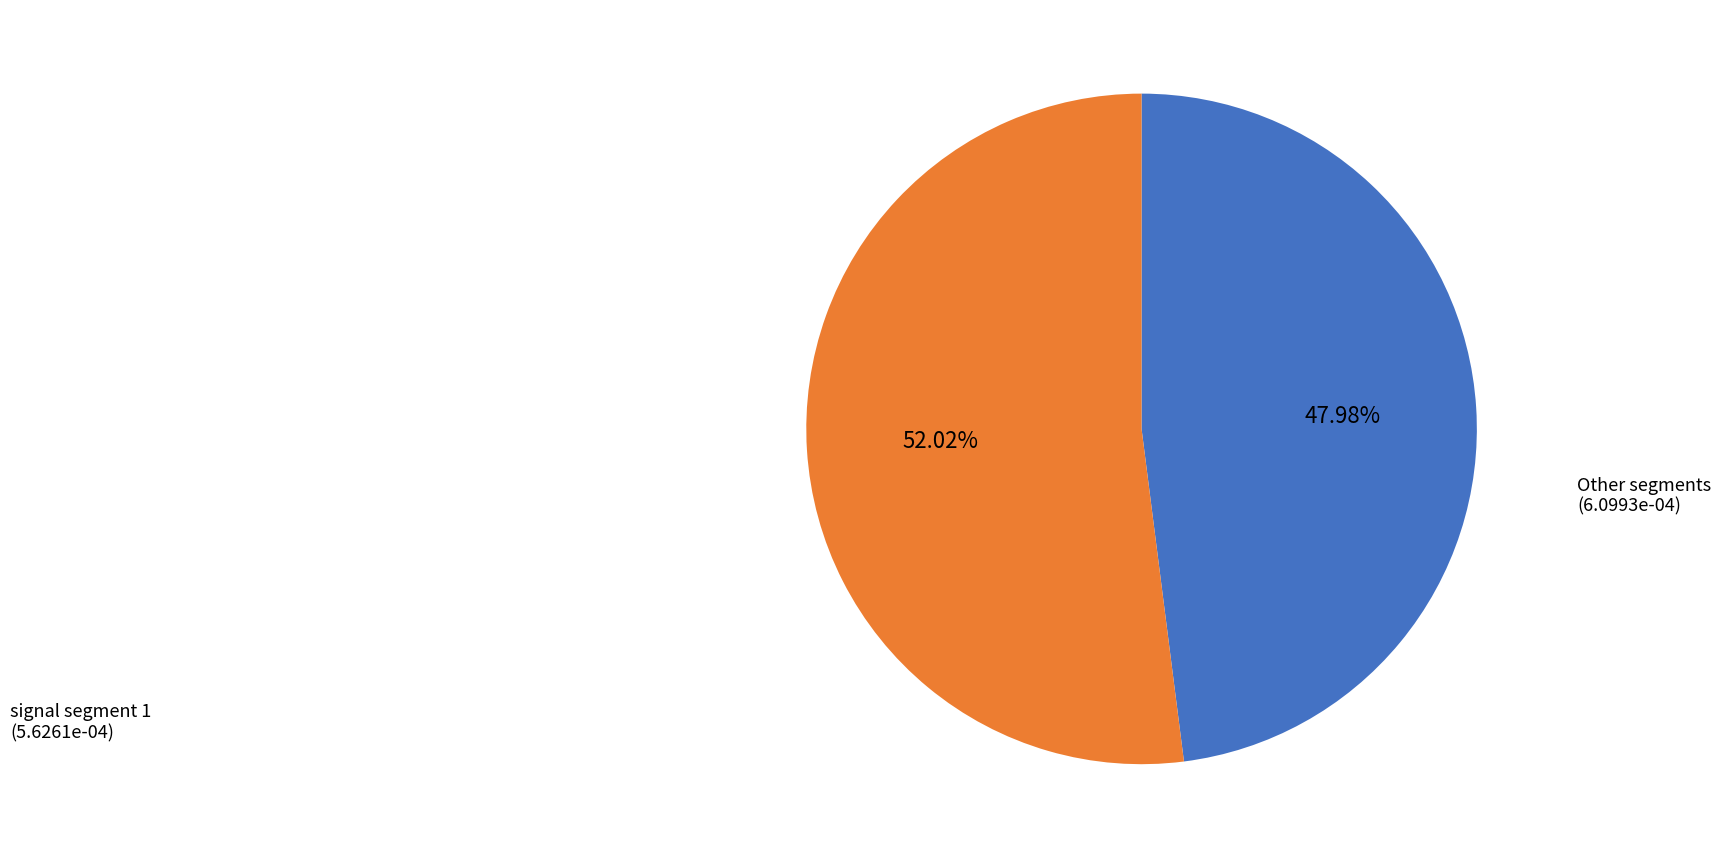

How many slices are in this pie chart?

2